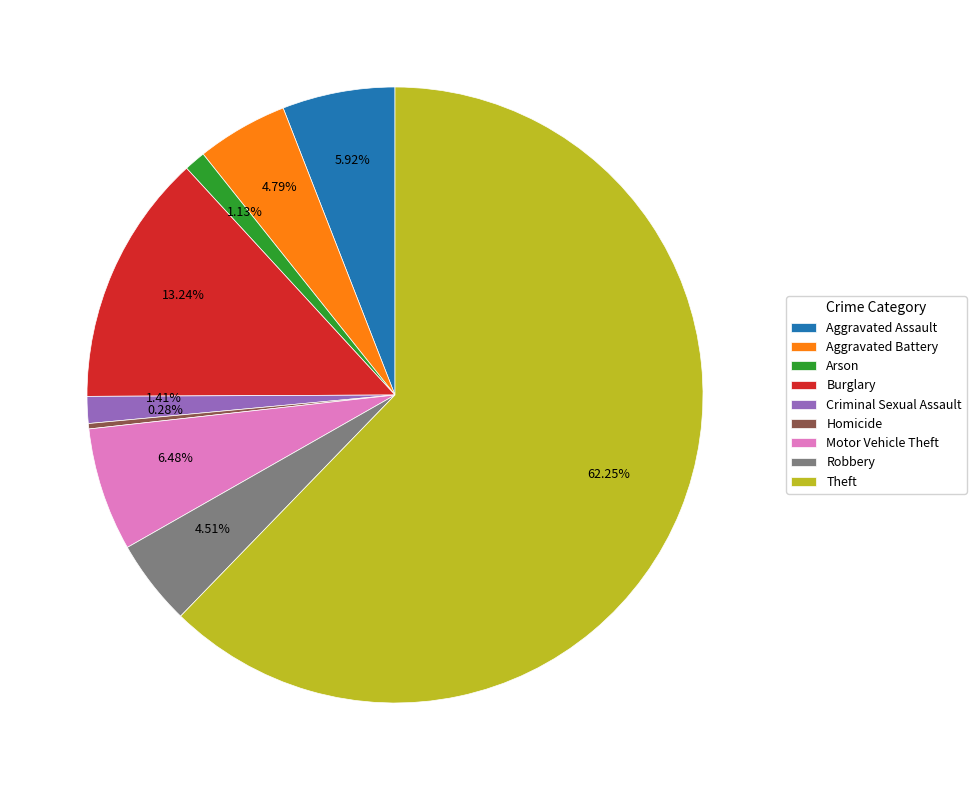

To the nearest percent, what percentage of the pie is Robbery?

5%